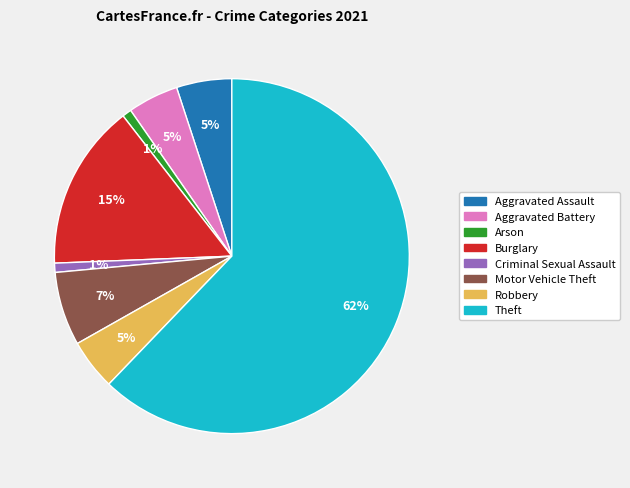

What is the ratio of the value at Arson to the value at Aggravated Battery?

0.2